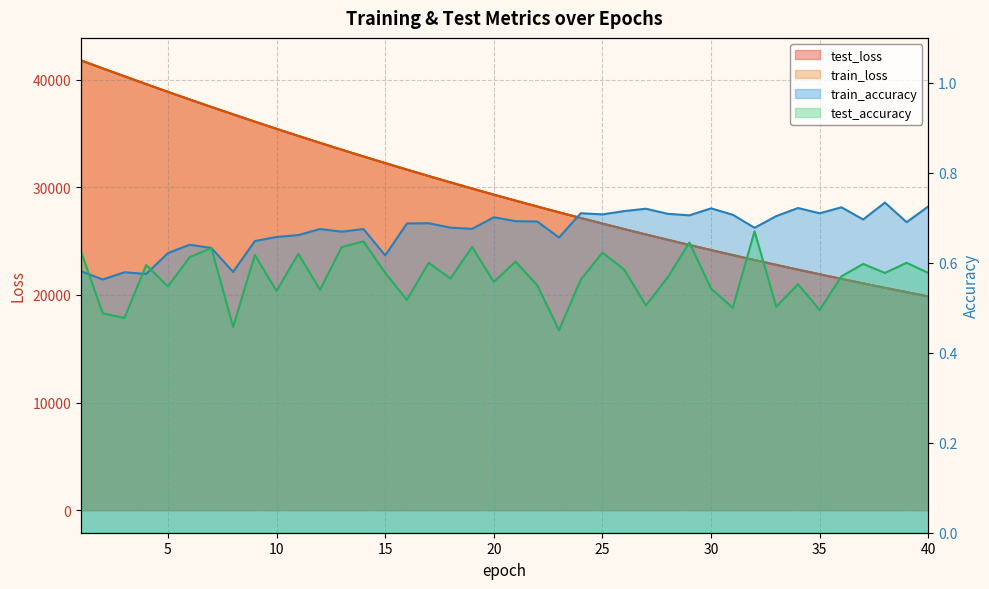

Where is test_accuracy nearest to the value 0?

23